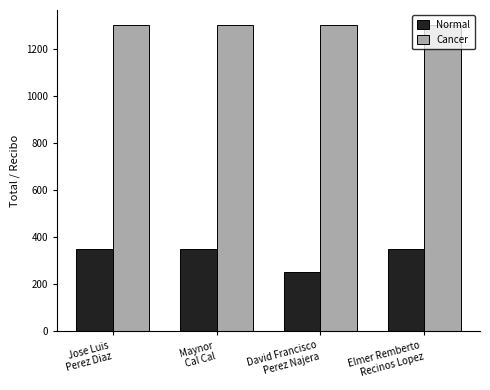

Reading left to right, what are all the values shown in this chart?

Normal: Jose Luis
Perez Diaz=350	Maynor
Cal Cal=350	David Francisco
Perez Najera=250	Elmer Remberto
Recinos Lopez=350
Cancer: Jose Luis
Perez Diaz=1300	Maynor
Cal Cal=1300	David Francisco
Perez Najera=1300	Elmer Remberto
Recinos Lopez=1300